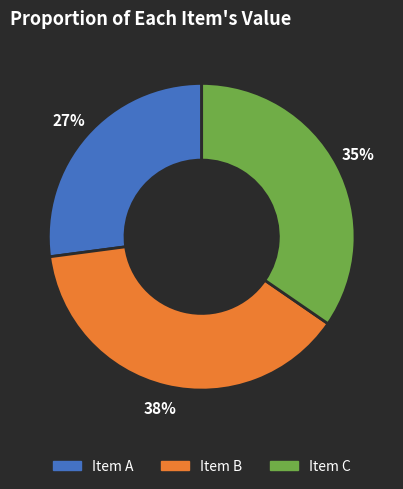

The Item C slice represents 35% of the pie. True or false?

True